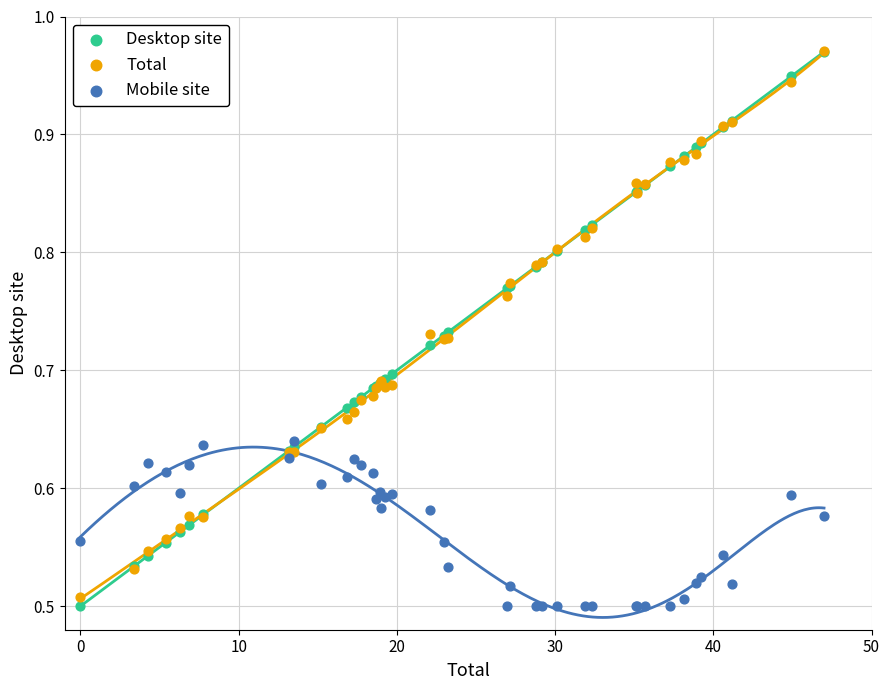

What are all the series names shown in the legend?

Desktop site, Total, Mobile site